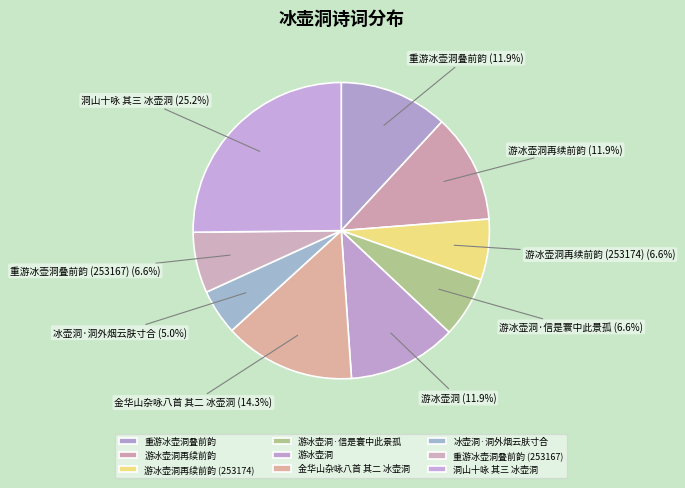

The 游冰壶洞·信是寰中此景孤 slice represents 7% of the pie. True or false?

True